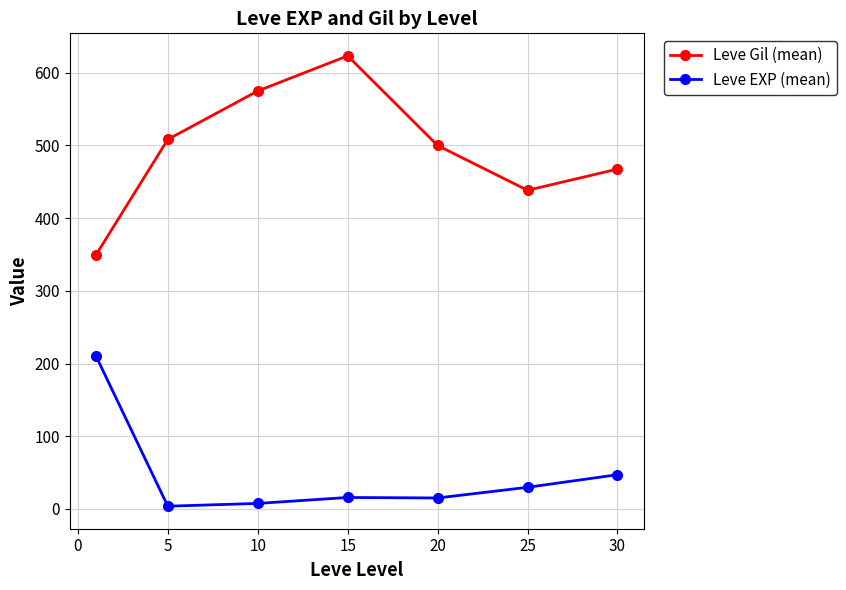

What is the value of the Leve Gil (mean) point at the 4th from the left?

623.3